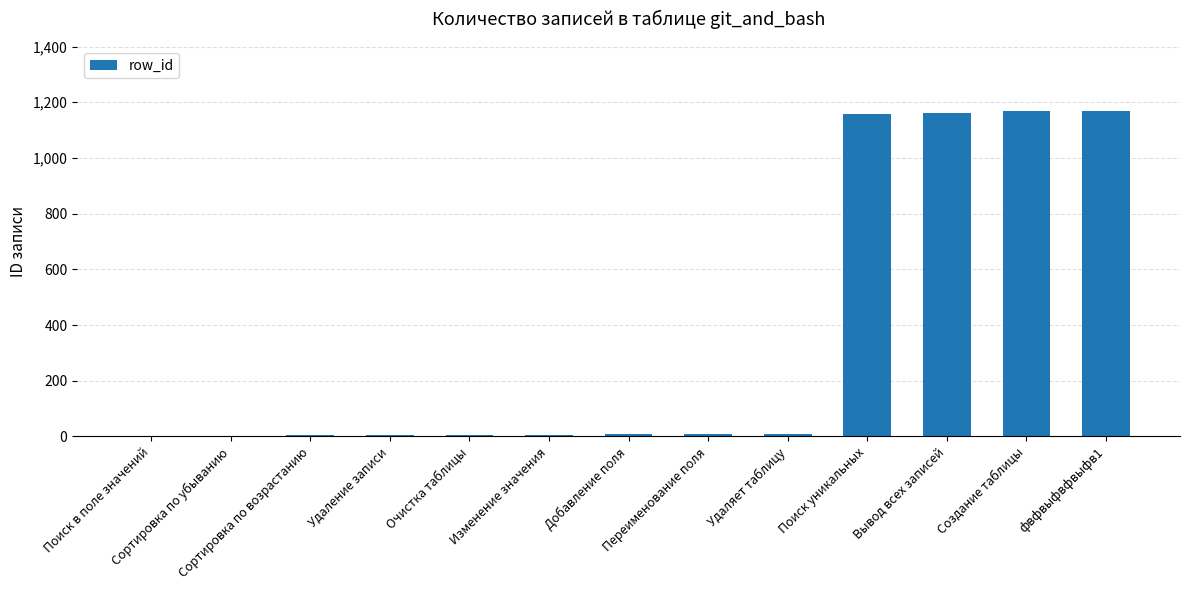

What is the sum of all values?

4709